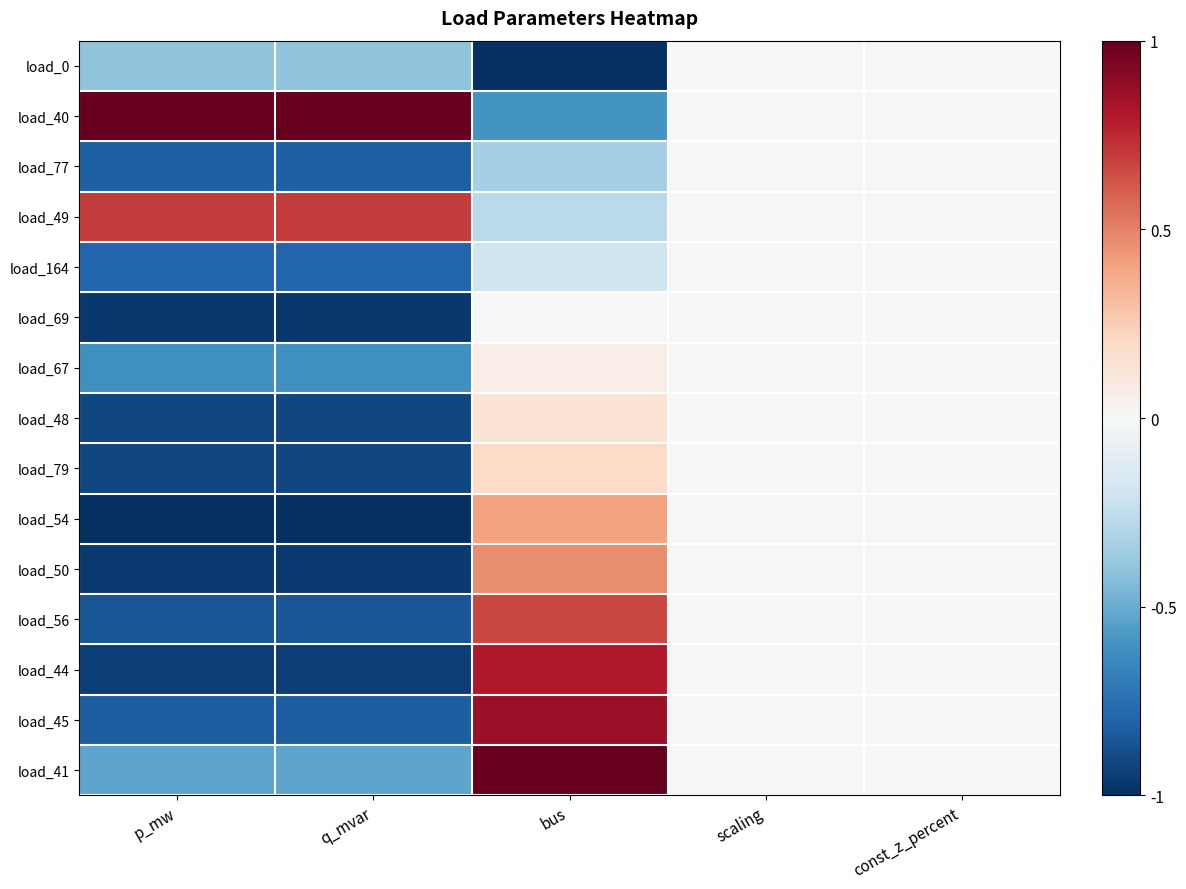

What is the smallest value displayed?

-1.0